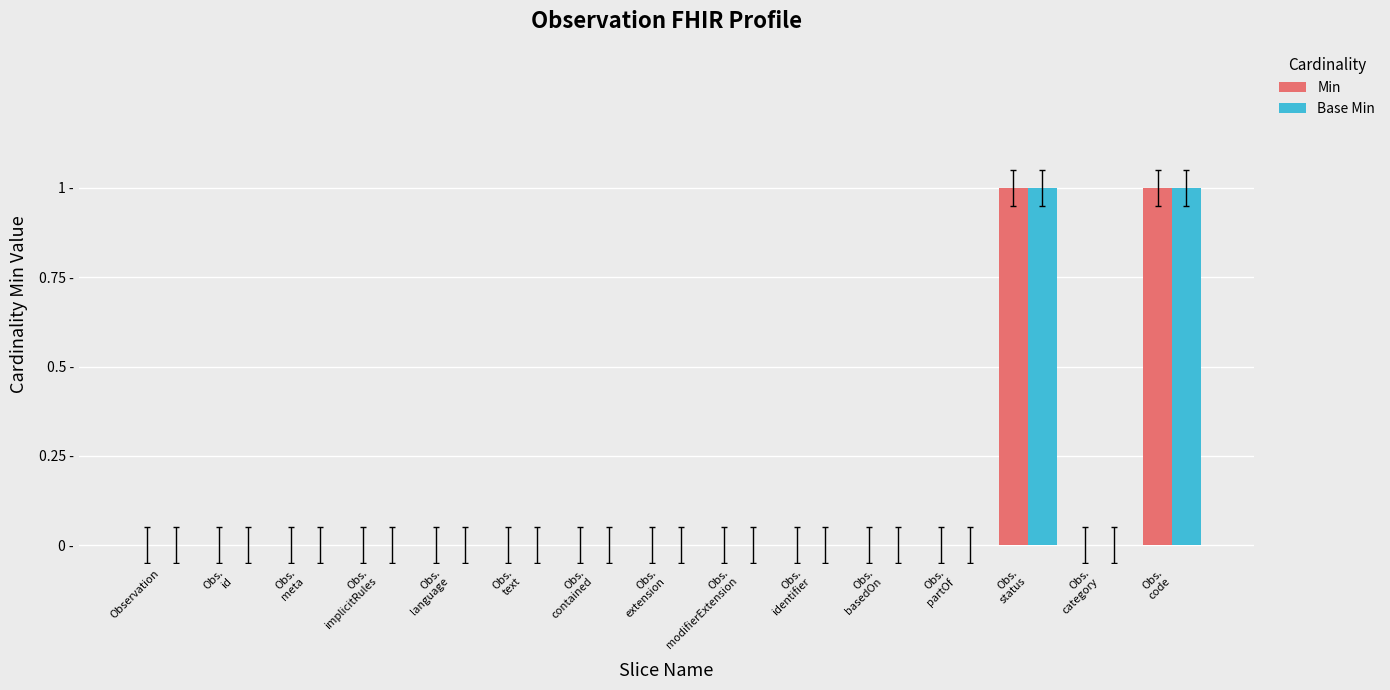

What position from the left is Obs.
text?

6